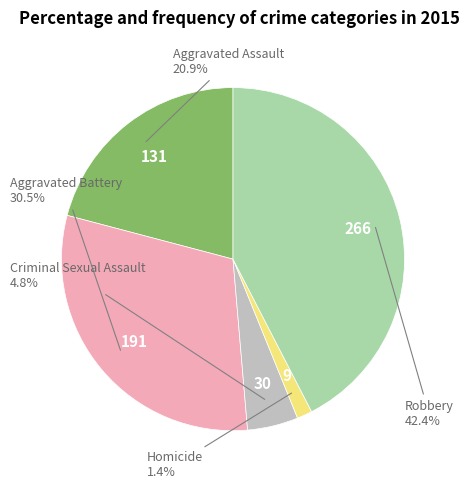

What is the largest slice in the pie chart?

Robbery